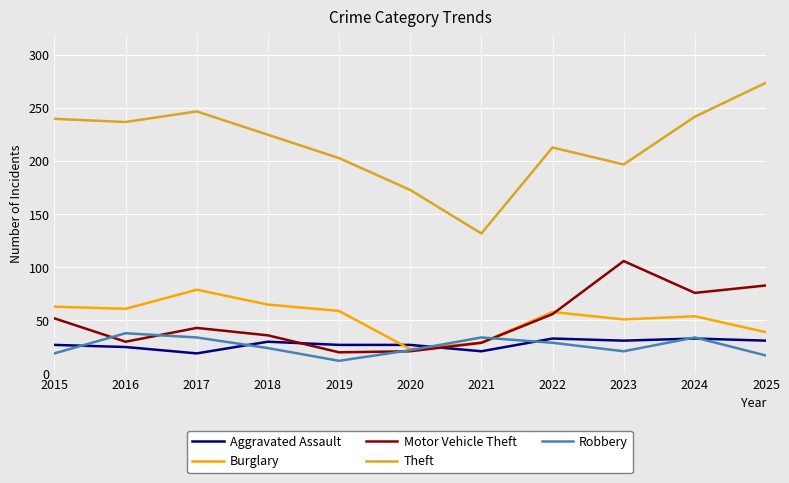

Count the number of categories in the chart.

11